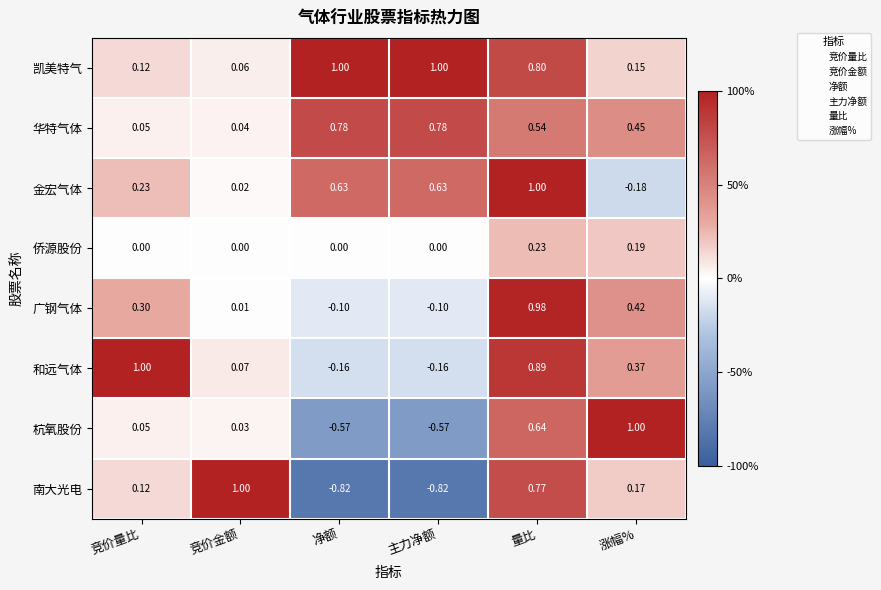

What is the maximum value shown in the chart?

1.0